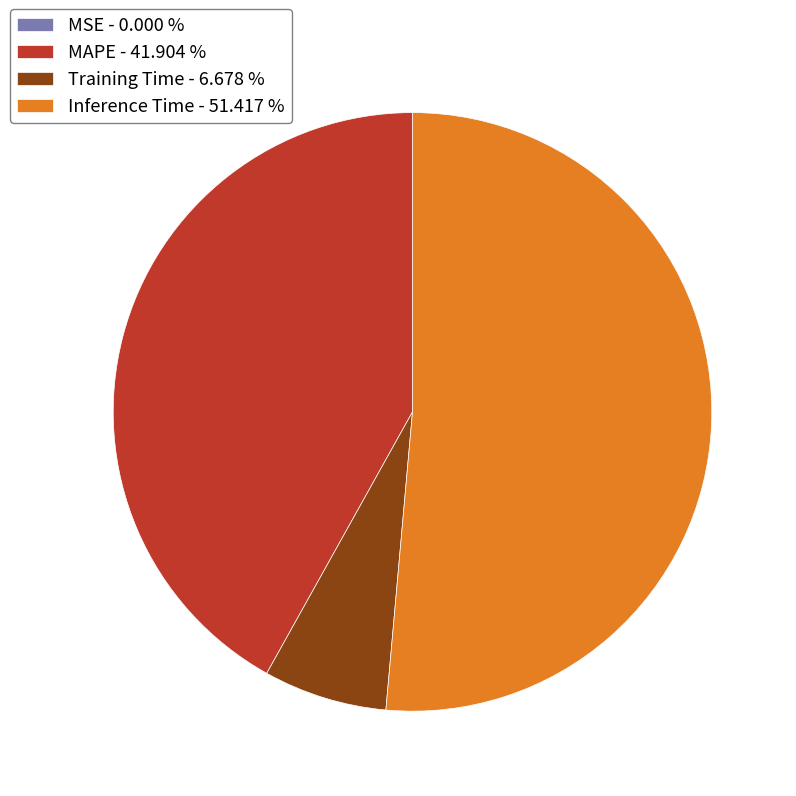

Combined, do Inference Time - 51.417 % and MAPE - 41.904 % account for over 50%?

Yes